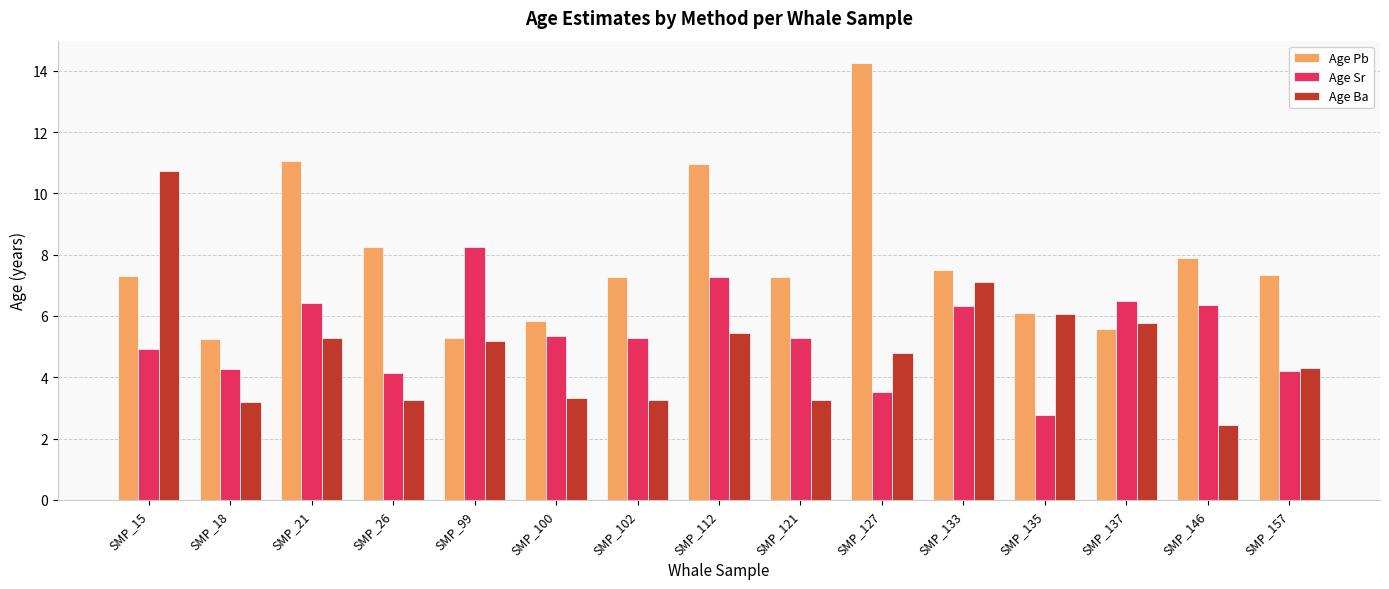

What are all the series names shown in the legend?

Age Pb, Age Sr, Age Ba